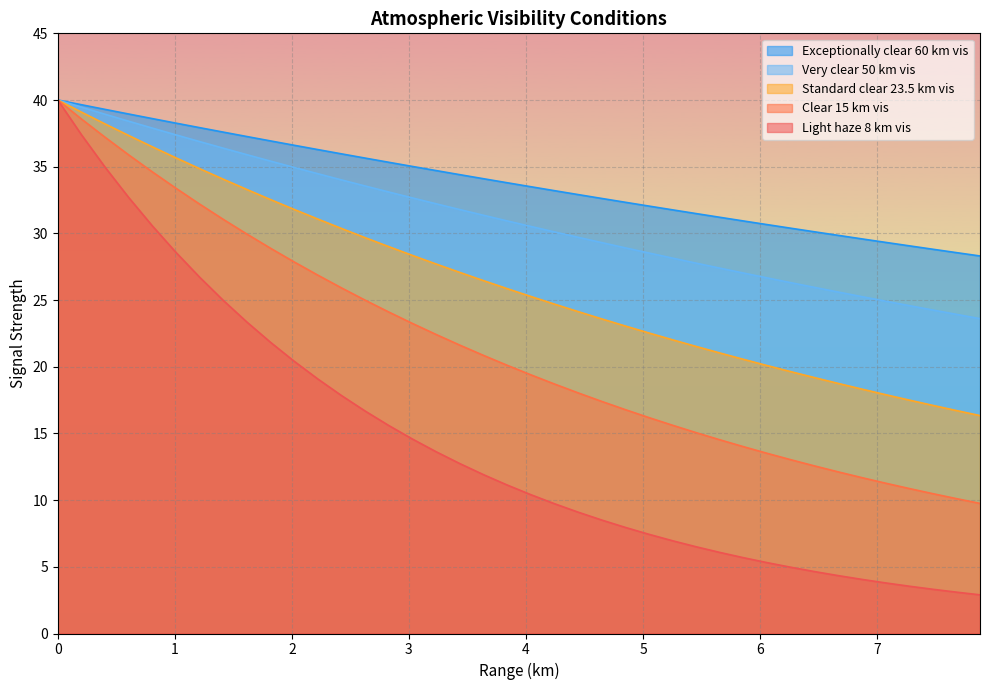

Which series has the widest spread of values?

Light haze 8 km vis